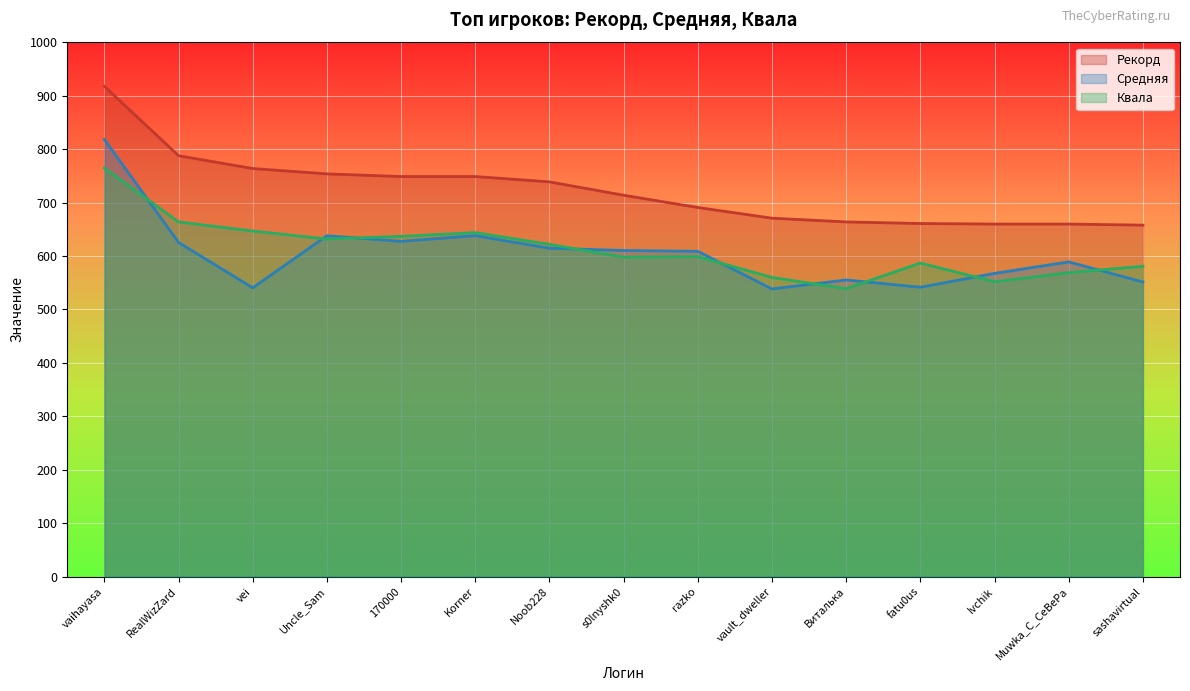

What is the total value across all series at Uncle_Sam?

2024.2